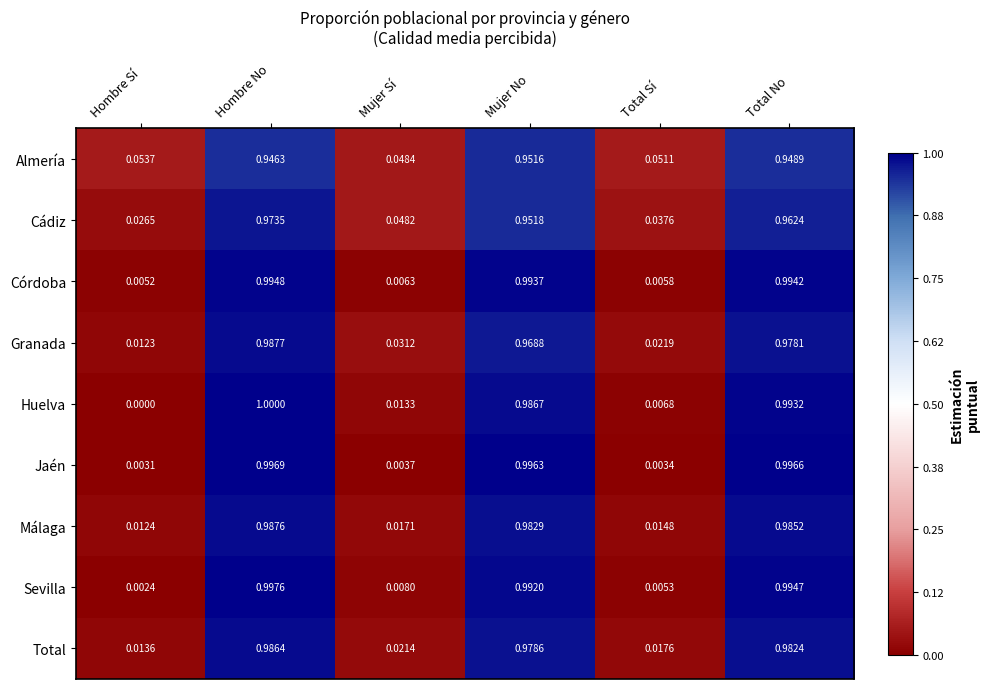

At which category is the sum across all series the highest?

Hombre No